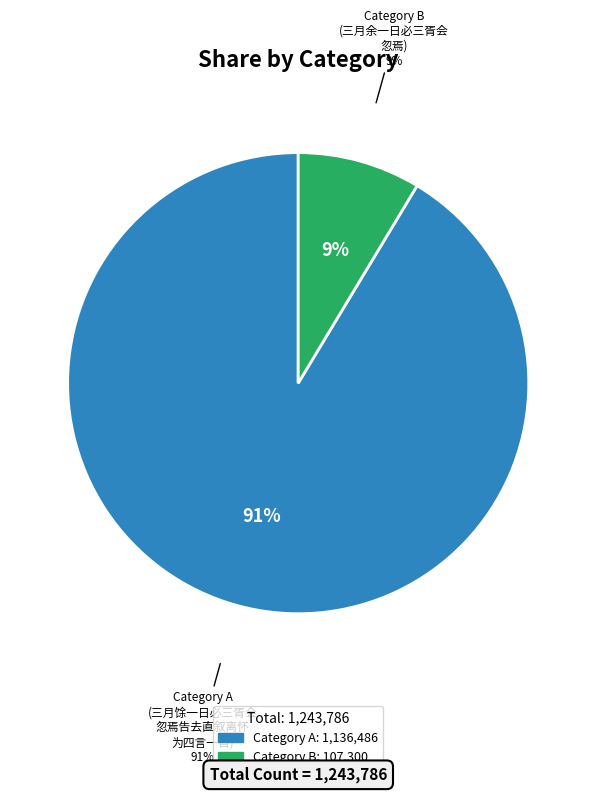

Count the number of slices in the pie.

2